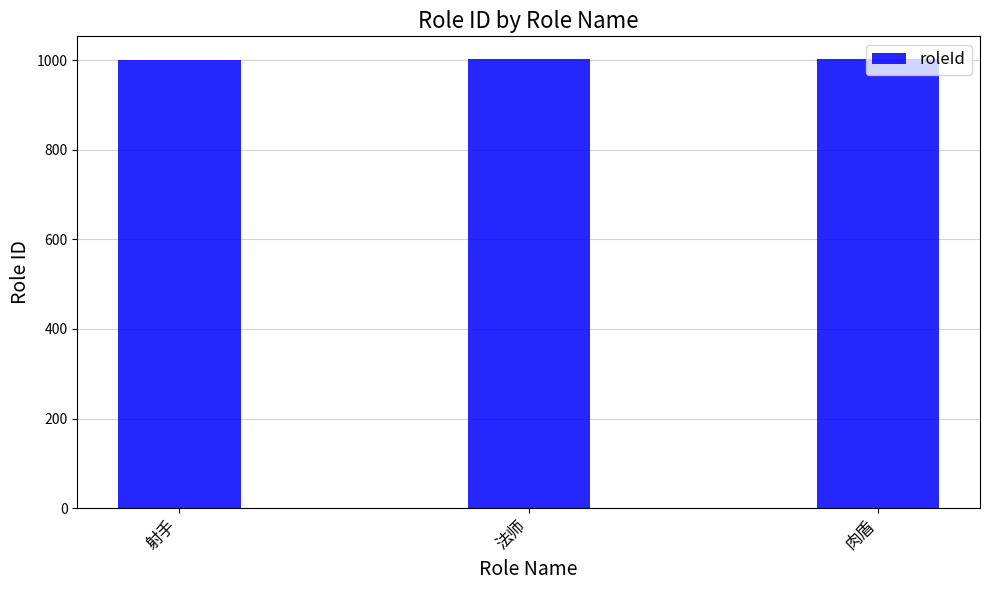

Read the value at 肉盾.

1003